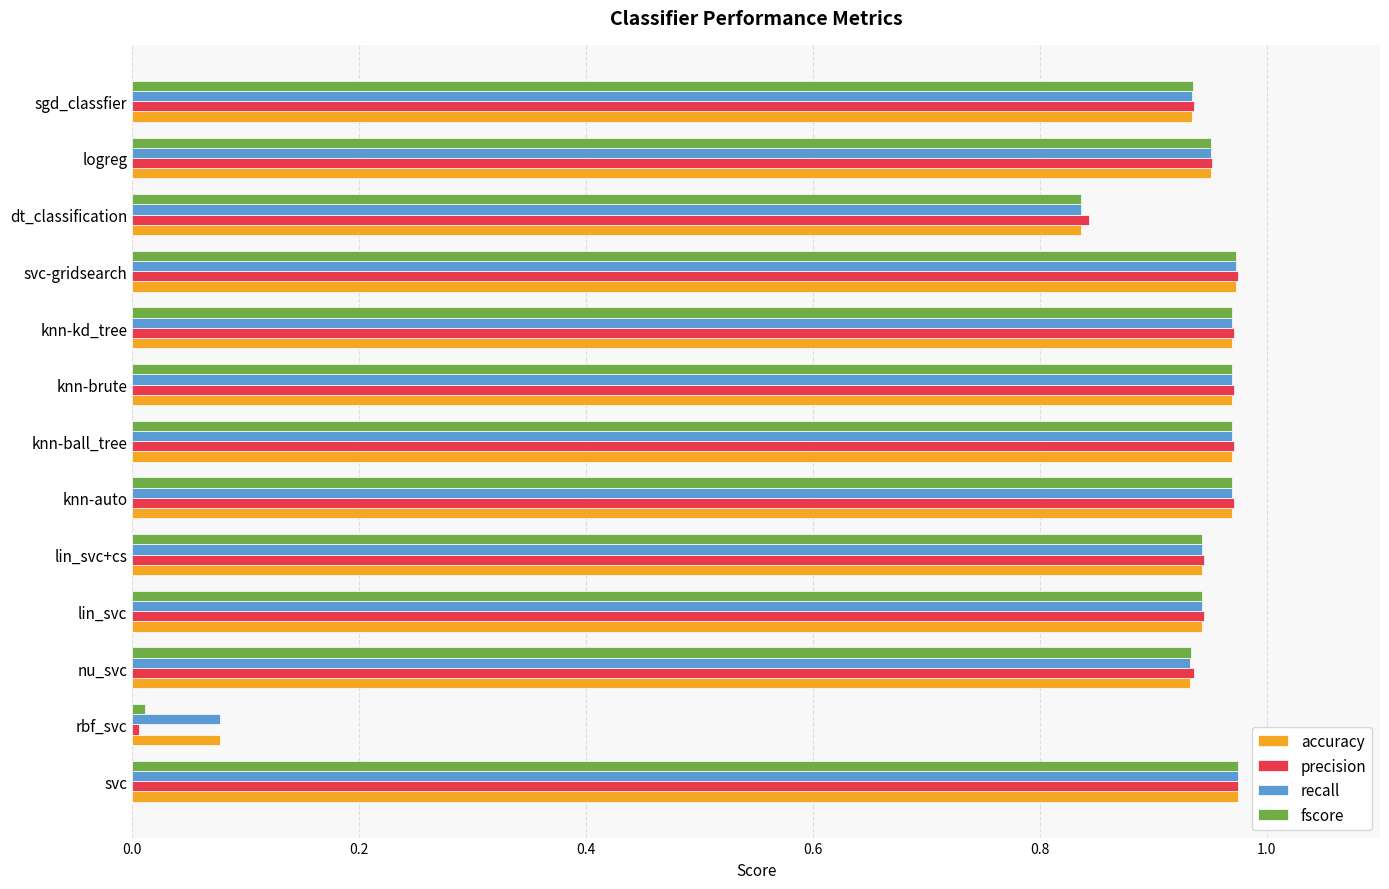

Between svc-gridsearch and dt_classification, which series saw the biggest shift?

fscore